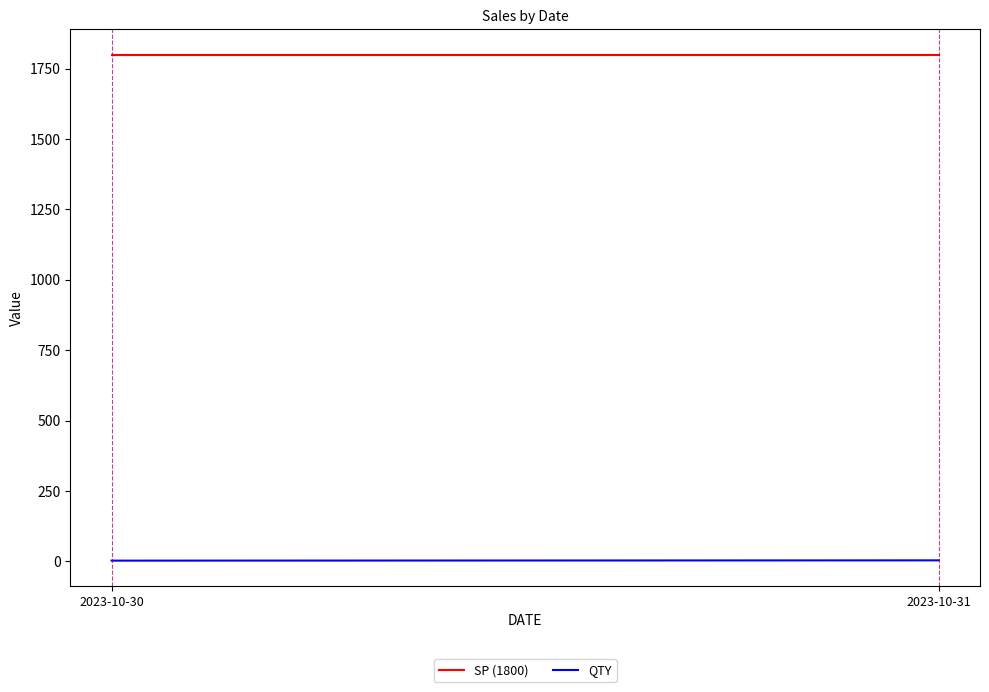

What is the average value of the QTY series?

4